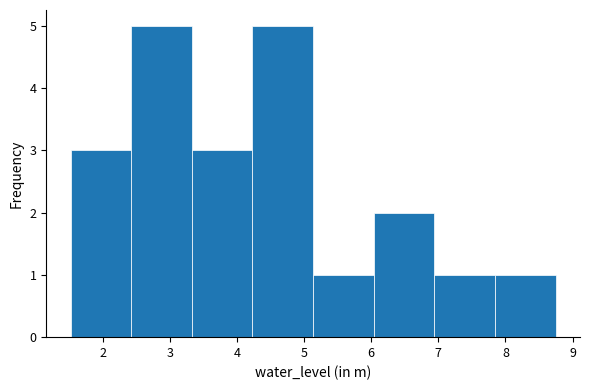

Reading left to right, list every bar in this chart as the range it spans on the x-axis followed by its height. Neither the bar edges nor the heights are printed on the chart, so give them approximately, as read against the axes.

1.5 to 2.4: 3
2.4 to 3.3: 5
3.3 to 4.2: 3
4.2 to 5.1: 5
5.1 to 6.0: 1
6.0 to 6.9: 2
6.9 to 7.8: 1
7.8 to 8.8: 1